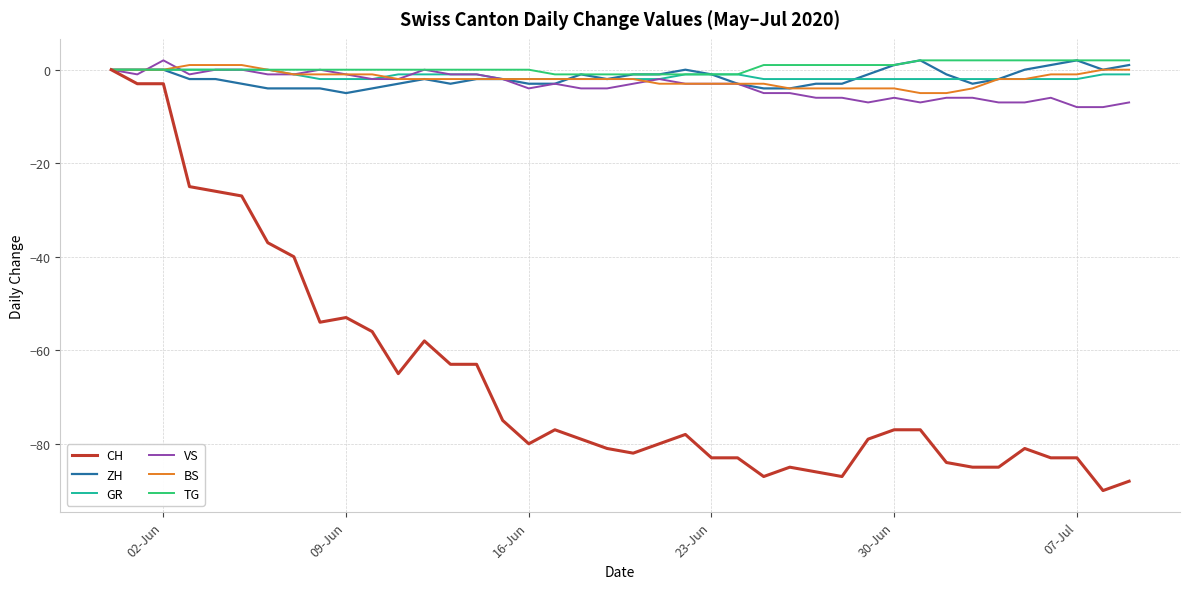

Which series has the largest range (max minus min)?

CH